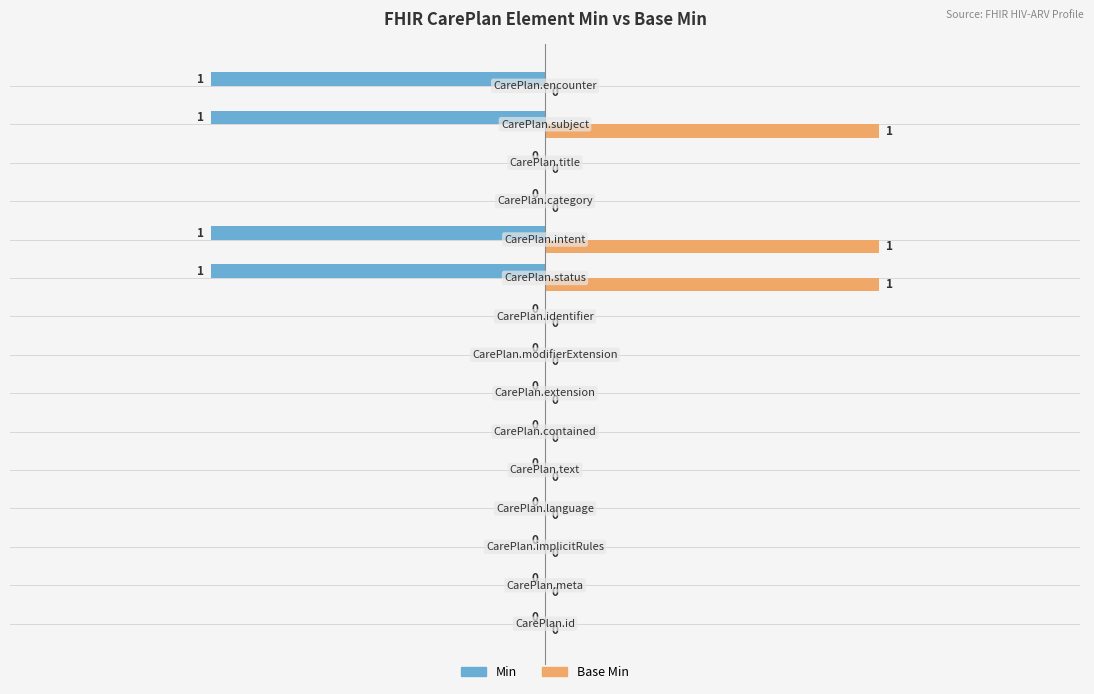

How many distinct data groups are displayed?

2